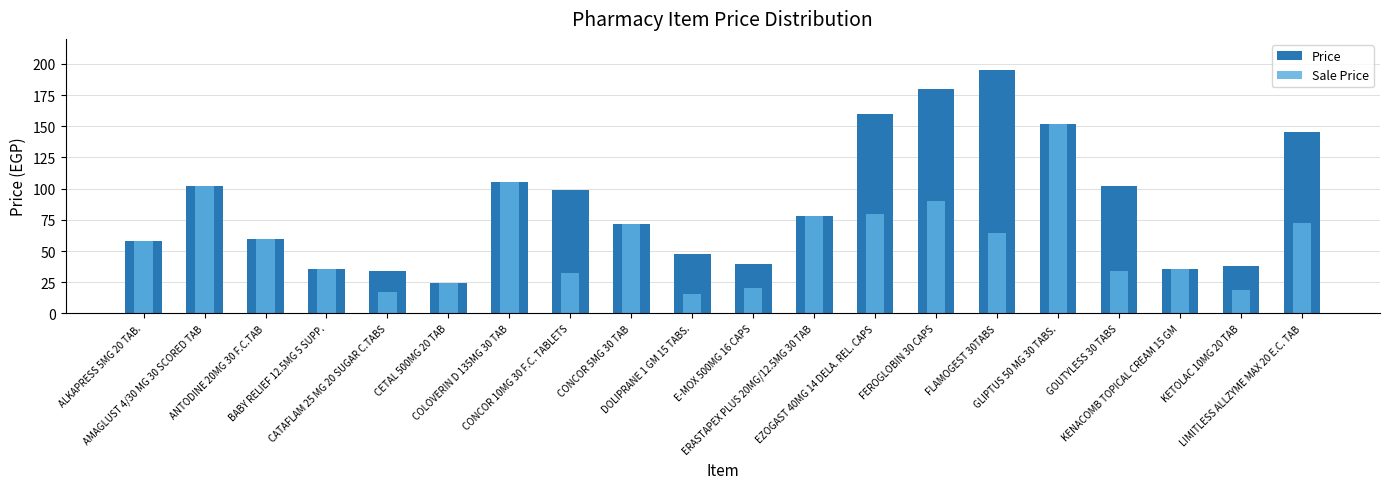

At CETAL 500MG 20 TAB, list the series in order from largest to smallest.

Price, Sale Price